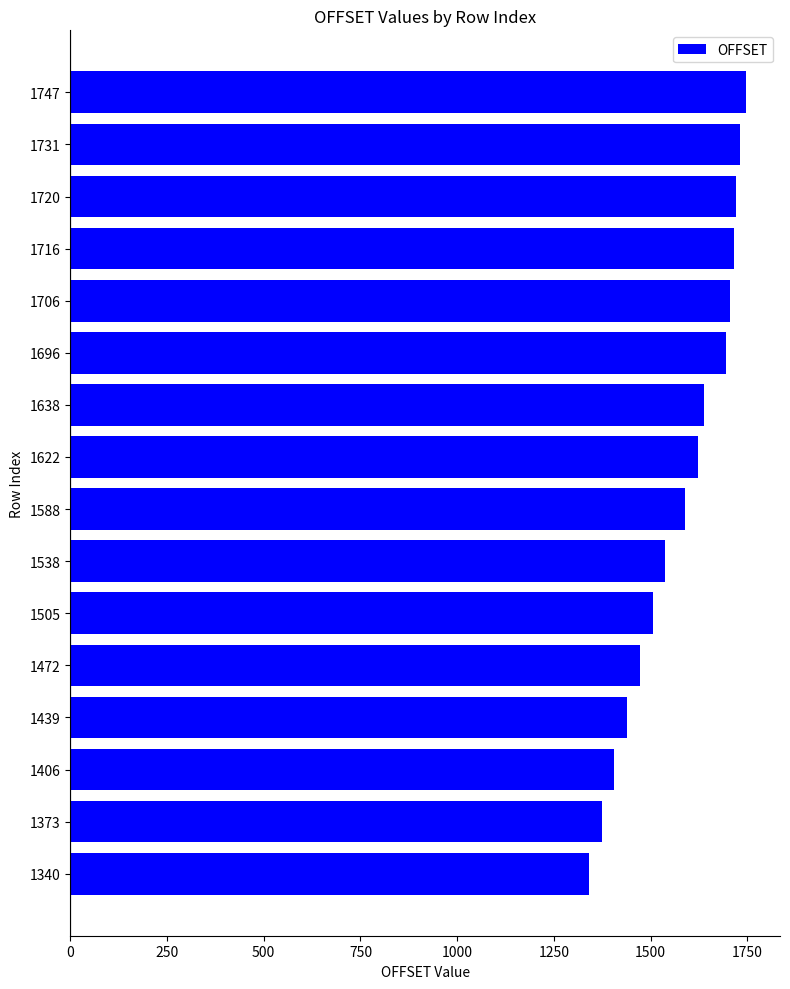

What is the change in value from 1505 to 1638?

+133